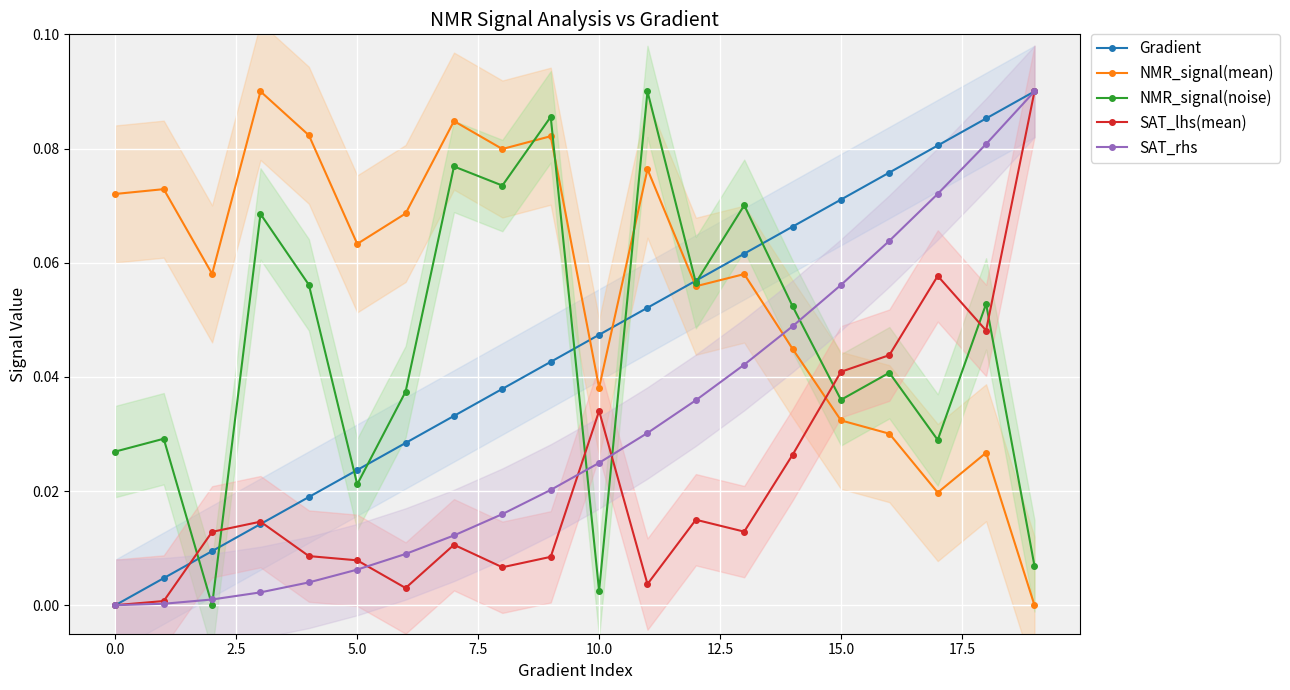

Which series has the widest spread of values?

Gradient